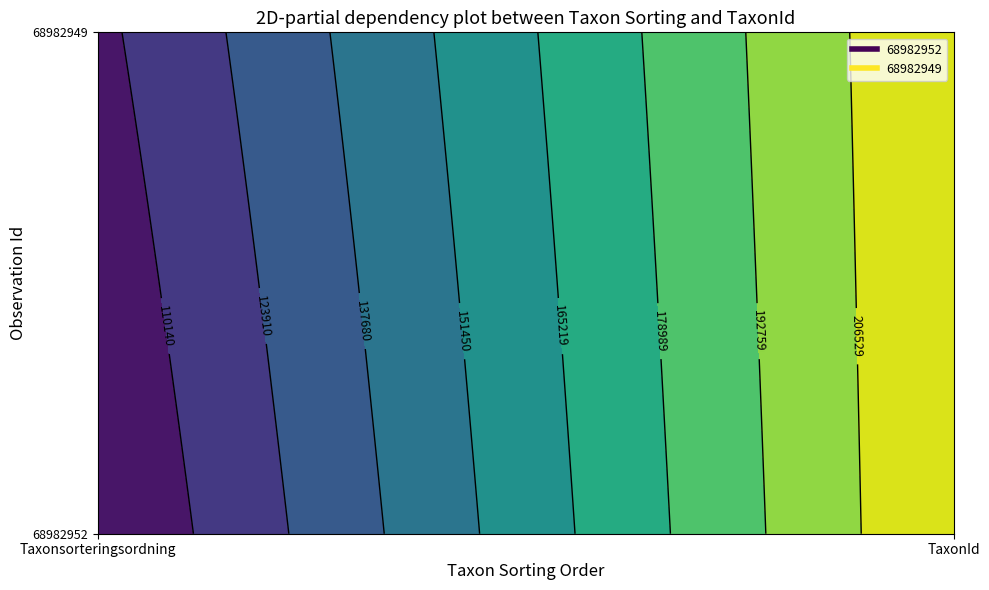

Rank the series at 0 from highest to lowest value.

68982949, 68982952